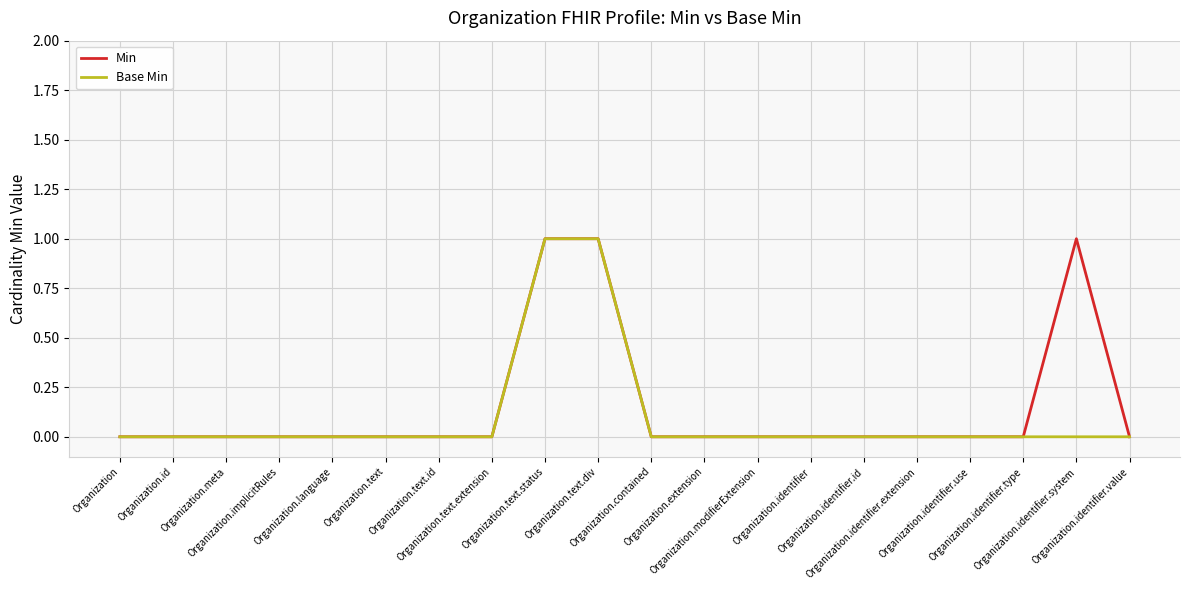

What is the difference between the Min values at Organization.identifier.id and Organization.text.status?

1